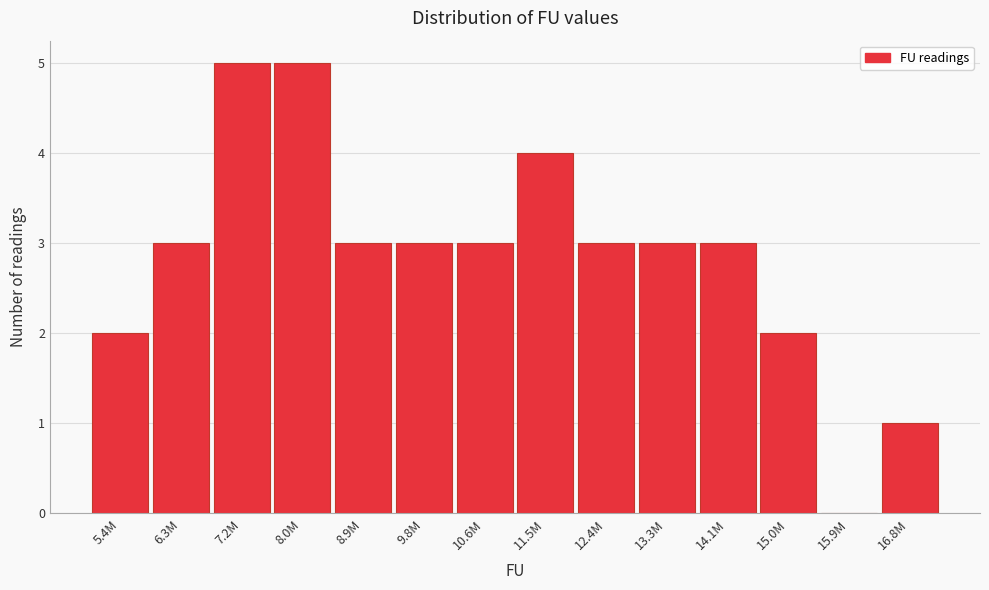

Reading left to right, extract all data points from this chart.

5.4M=2	6.3M=3	7.2M=5	8.0M=5	8.9M=3	9.8M=3	10.6M=3	11.5M=4	12.4M=3	13.3M=3	14.1M=3	15.0M=2	15.9M=0	16.8M=1